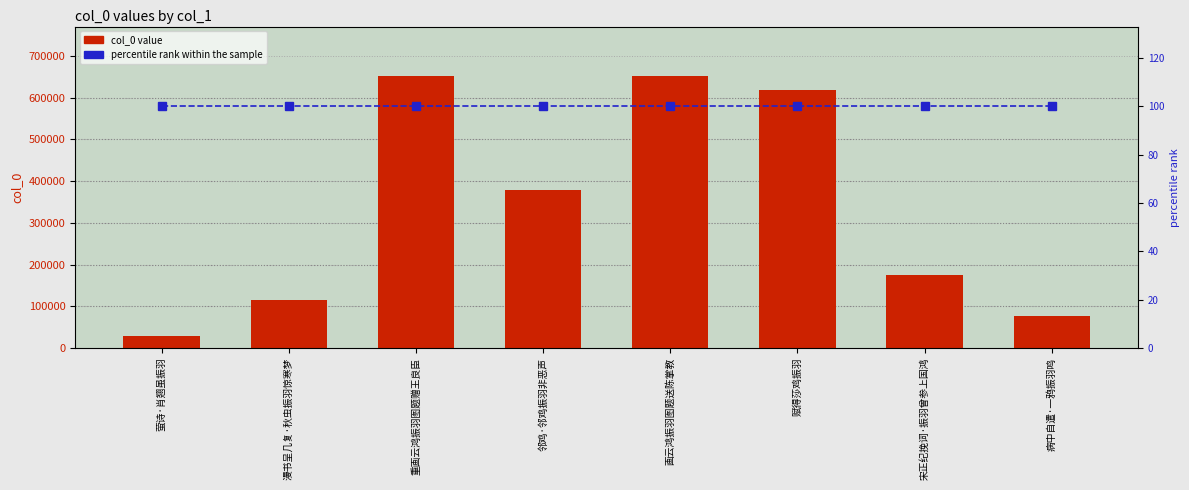

Rank the series by their maximum value, from lowest to highest.

percentile rank within the sample, col_0